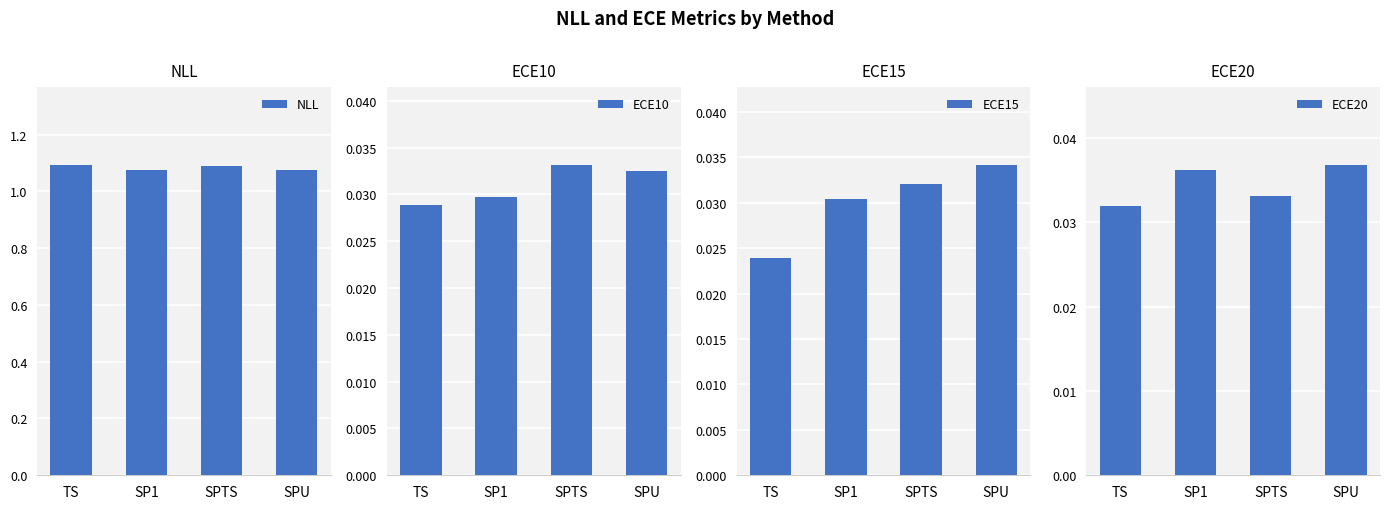

Are the bars grouped side by side (vs. stacked)?

Yes